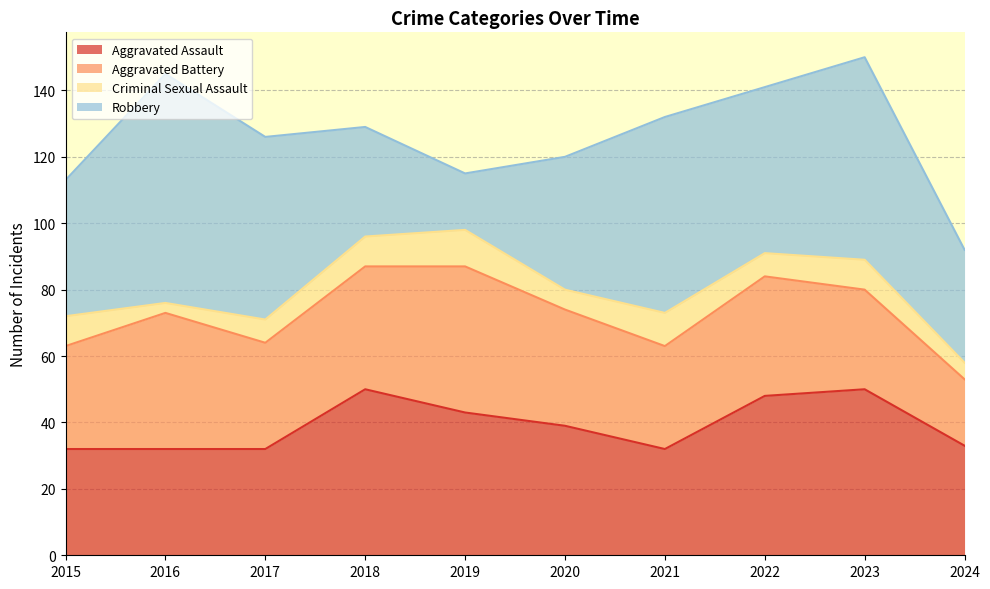

What is the difference between the highest and lowest values at 2020?

34